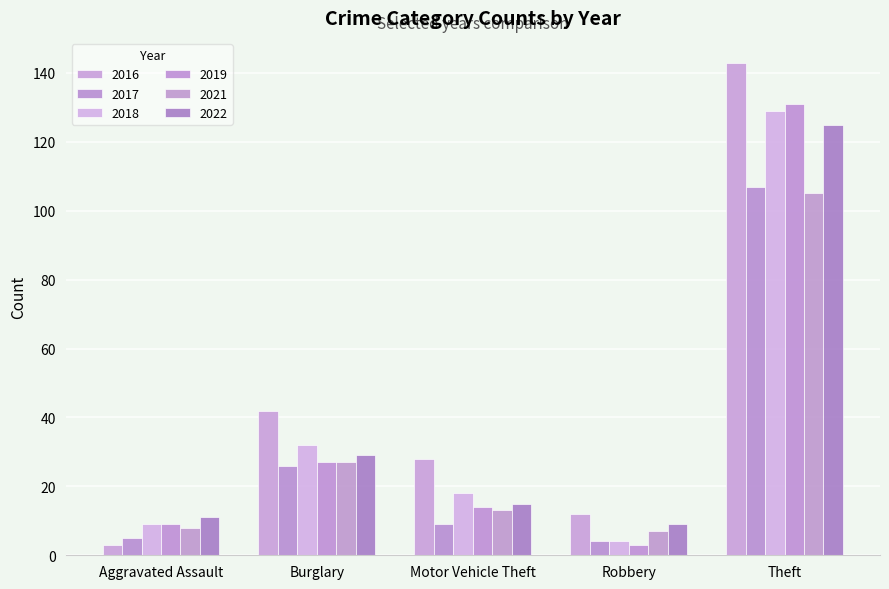

What are all the series names shown in the legend?

2016, 2017, 2018, 2019, 2021, 2022